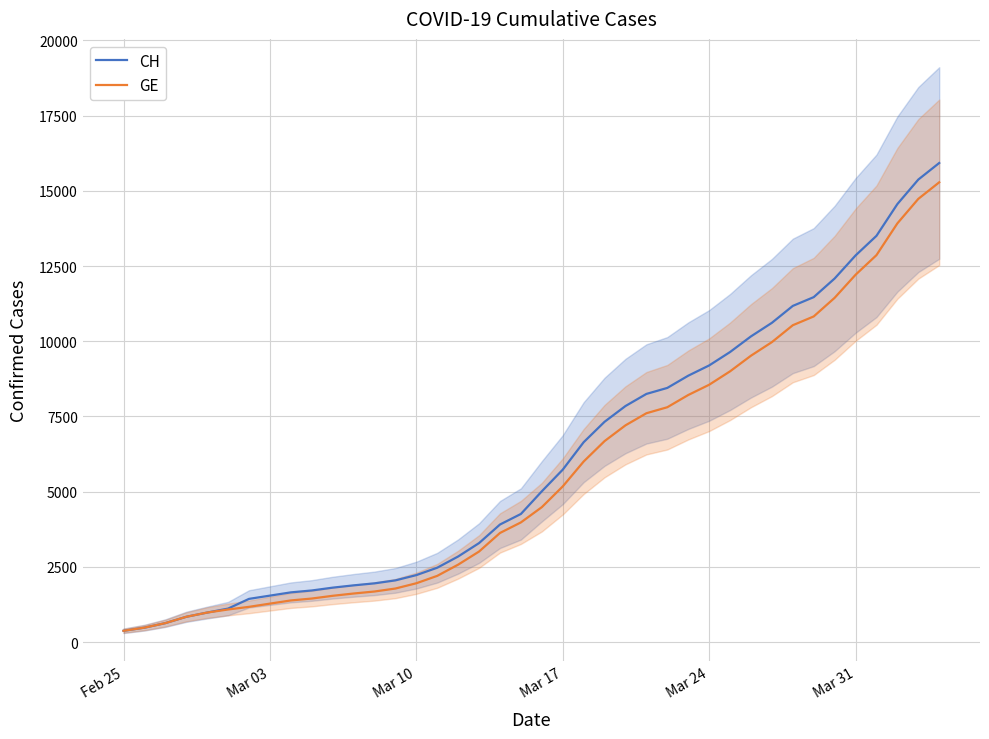

Which series has the largest total across all categories?

CH